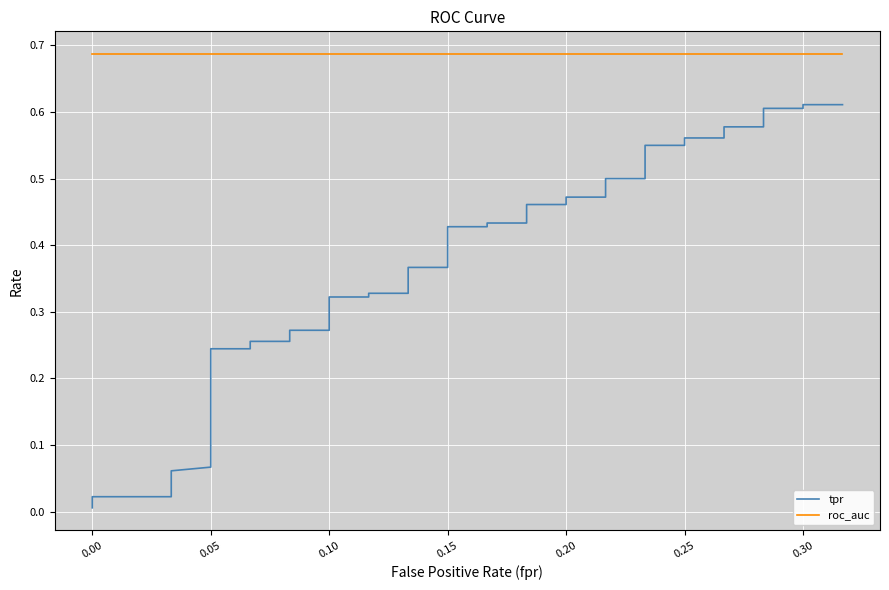

True or false: tpr has a value of 0.4 at 0.15.

True